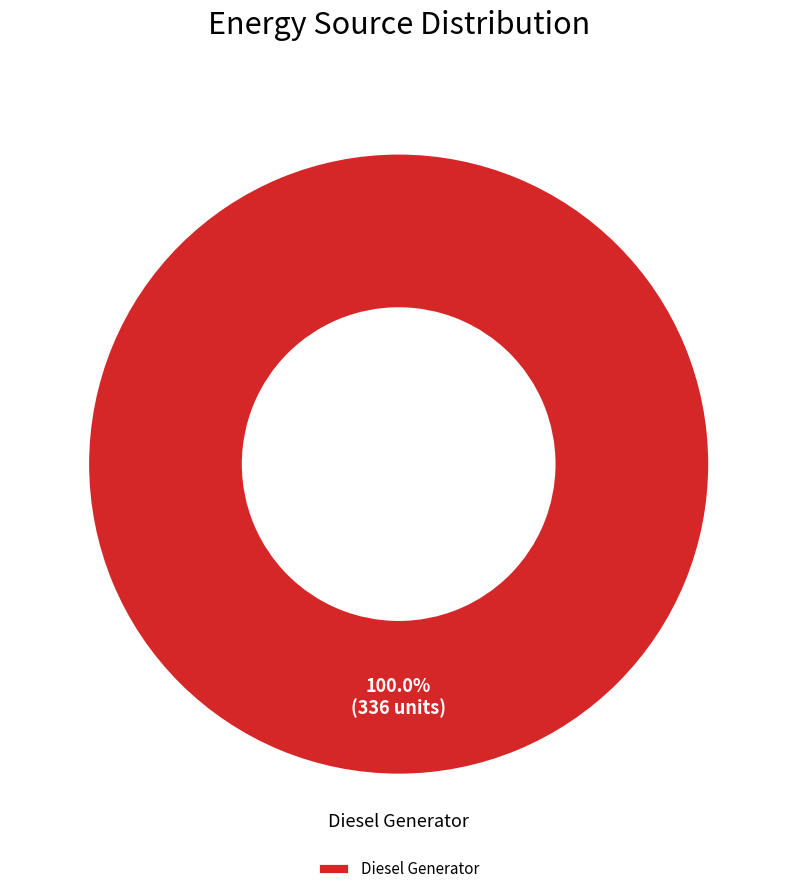

Rank the categories by value from highest to lowest.

Diesel Generator